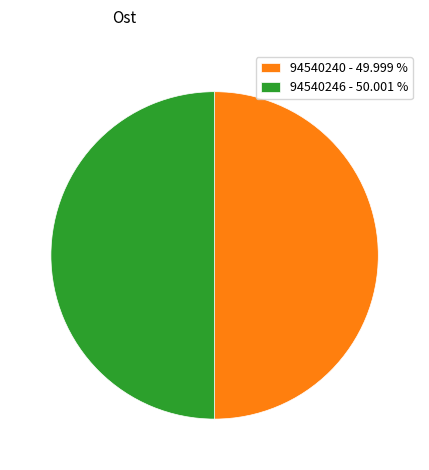

Is the sum of 94540240 - 49.999 % and 94540246 - 50.001 % greater than half?

Yes